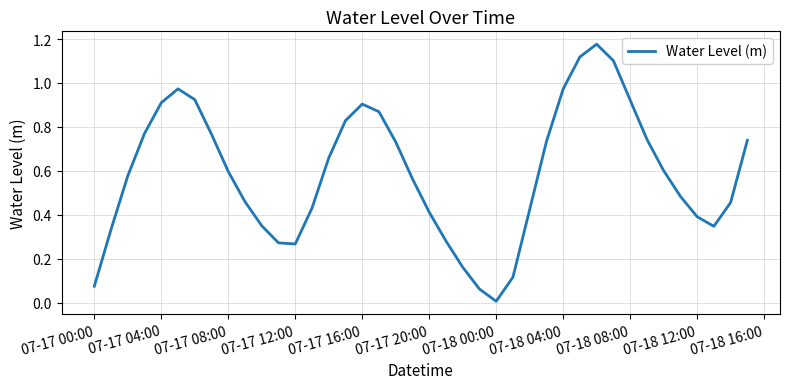

How many points are lower than both their immediate neighbors (excluding endpoints)?

3